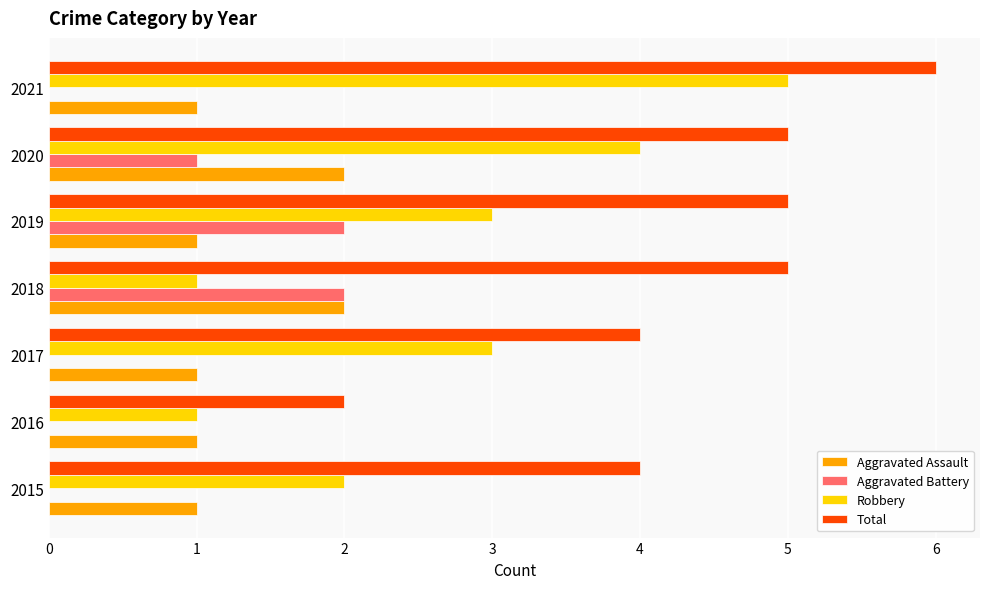

Which series has the largest total across all categories?

Total